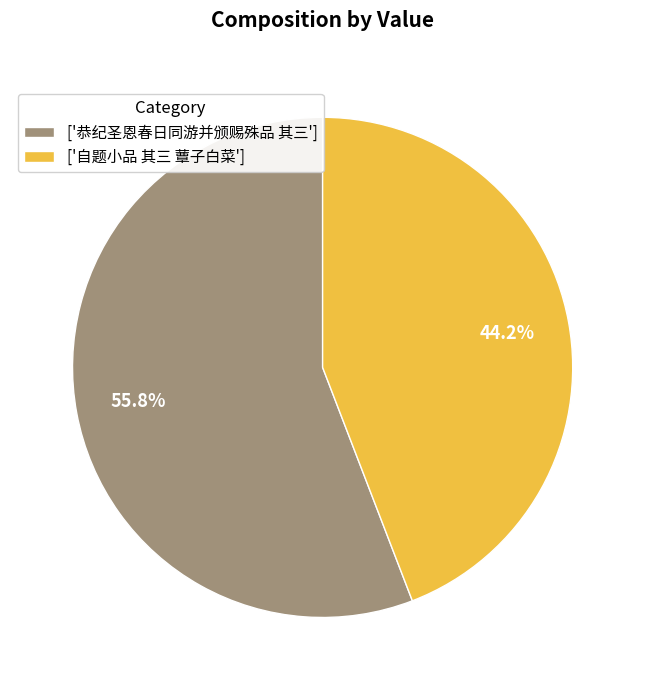

What portion of the pie excludes ['自题小品 其三 蕈子白菜']?

55.8%